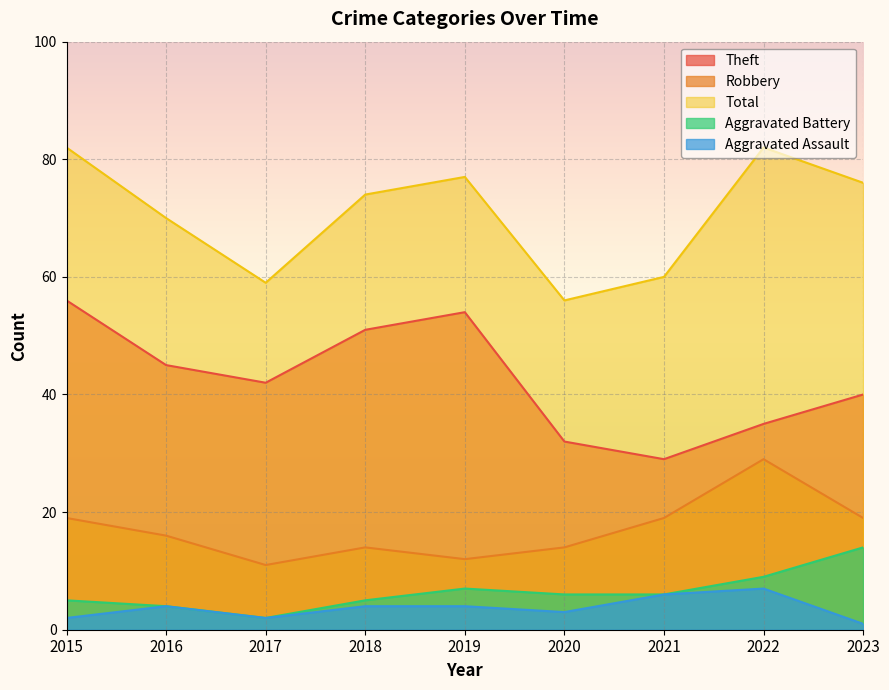

True or false: Theft and Total cross at least once.

False